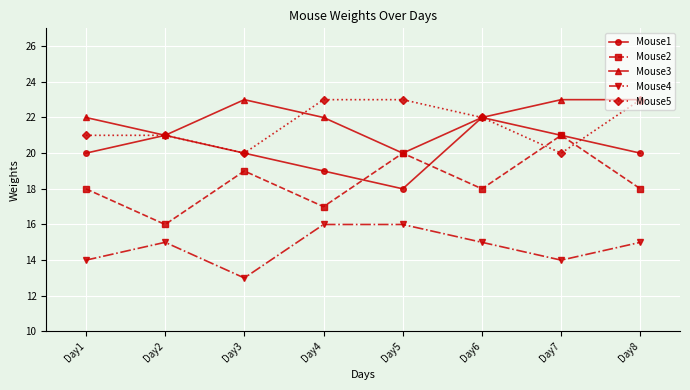

True or false: Mouse1 and Mouse4 cross at least once.

False